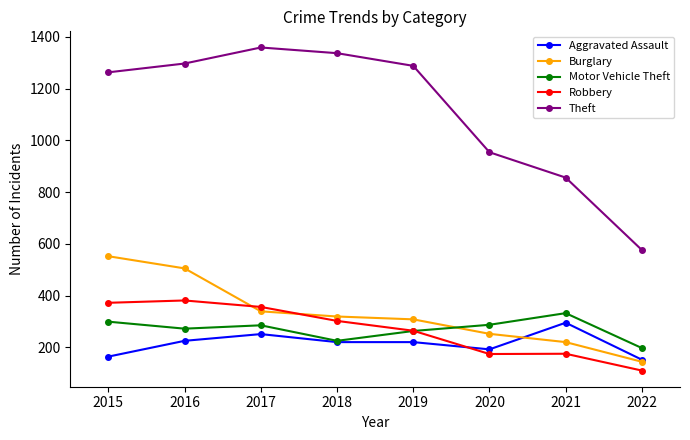

Read the Theft value at 2020, to the nearest 50.

950